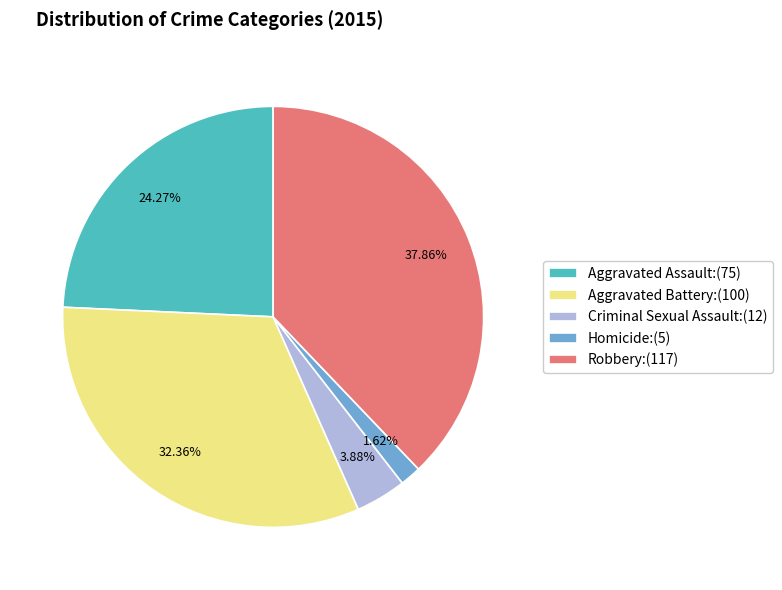

To the nearest percent, what percentage of the pie is Aggravated Assault?

24%